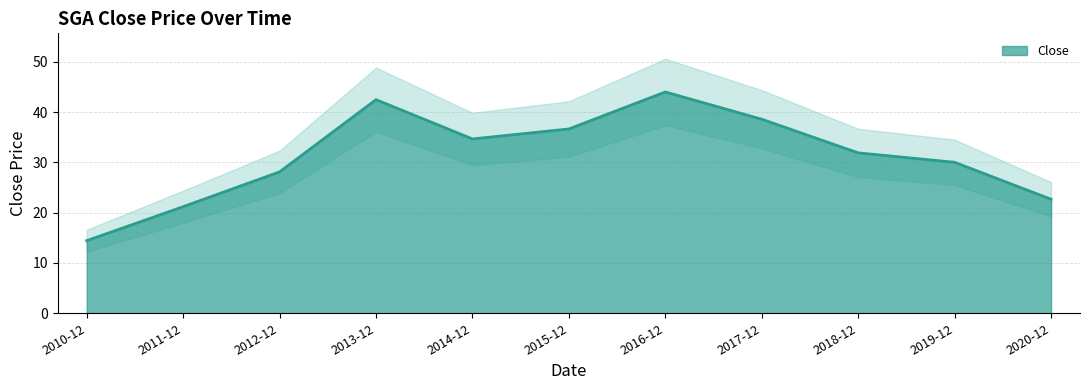

Rank the categories by value from highest to lowest.

2016-12, 2013-12, 2017-12, 2015-12, 2014-12, 2018-12, 2019-12, 2012-12, 2020-12, 2011-12, 2010-12